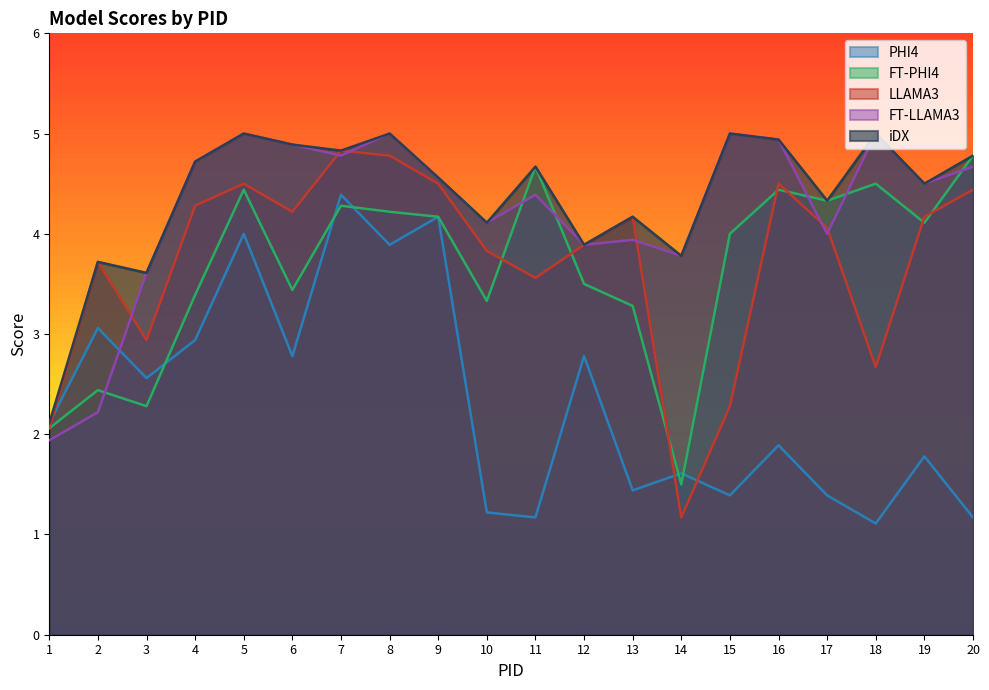

List the labels in order of FT-LLAMA3 value, largest first.

5, 8, 15, 18, 16, 6, 7, 4, 20, 9, 19, 11, 10, 17, 13, 12, 14, 3, 2, 1